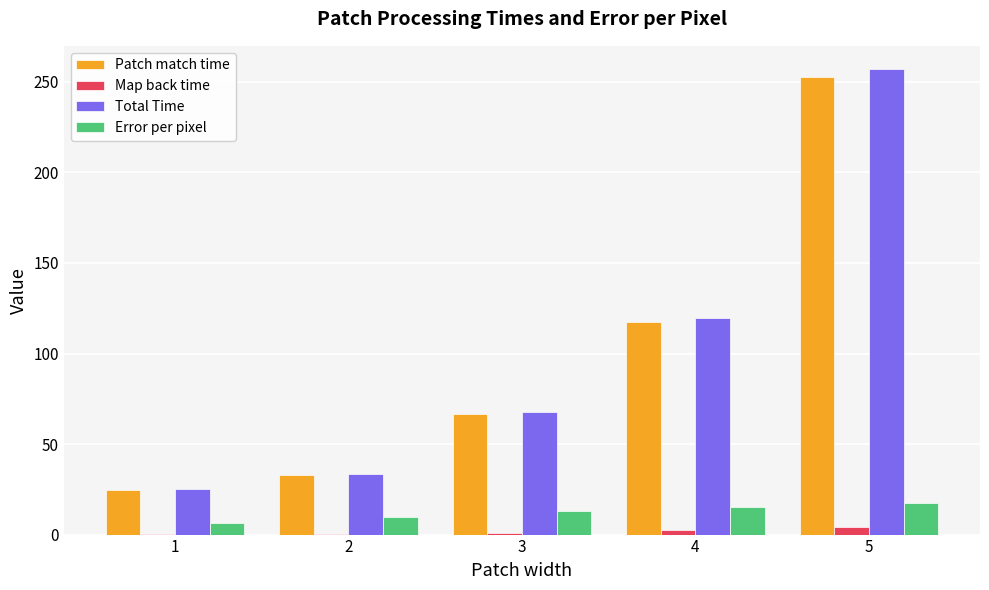

What is the maximum value for Patch match time?

252.9